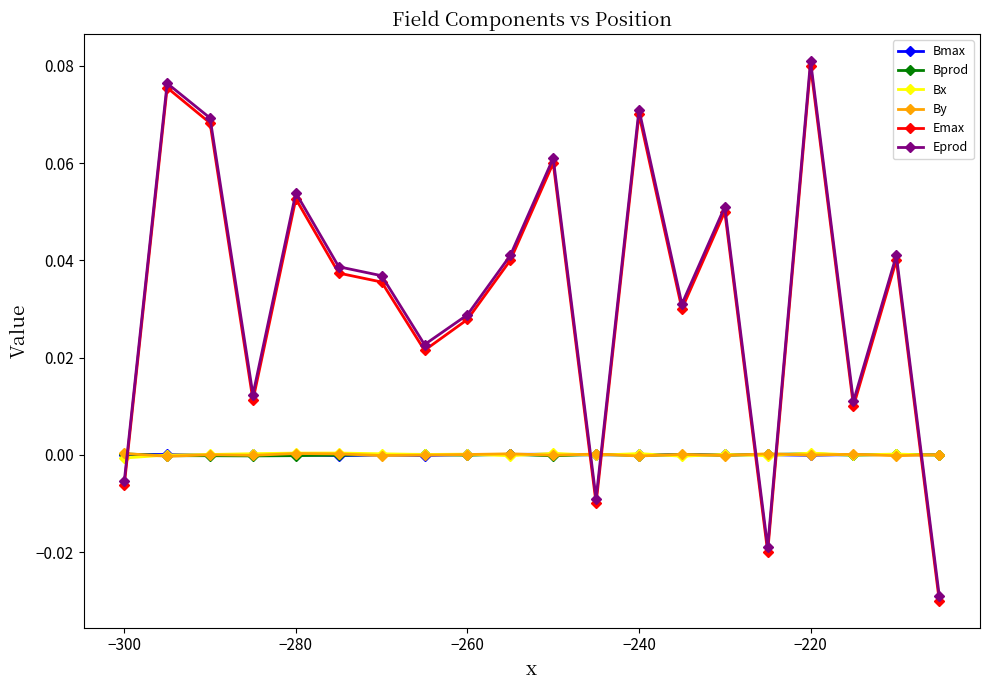

True or false: By and Eprod cross at least once.

True